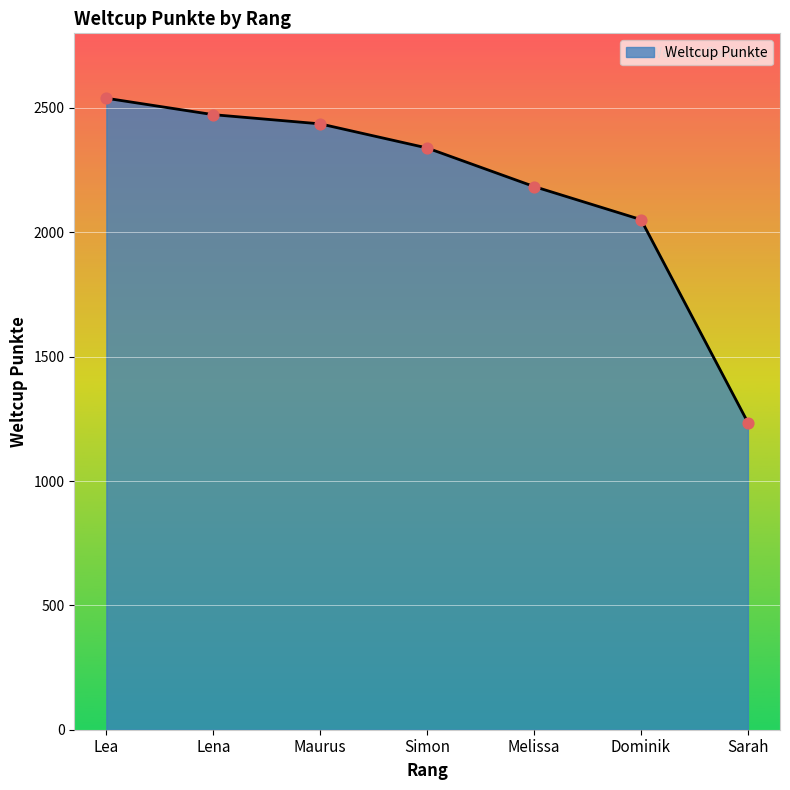

Approximately how many times larger is the value at Lea compared to Lena?

1.0